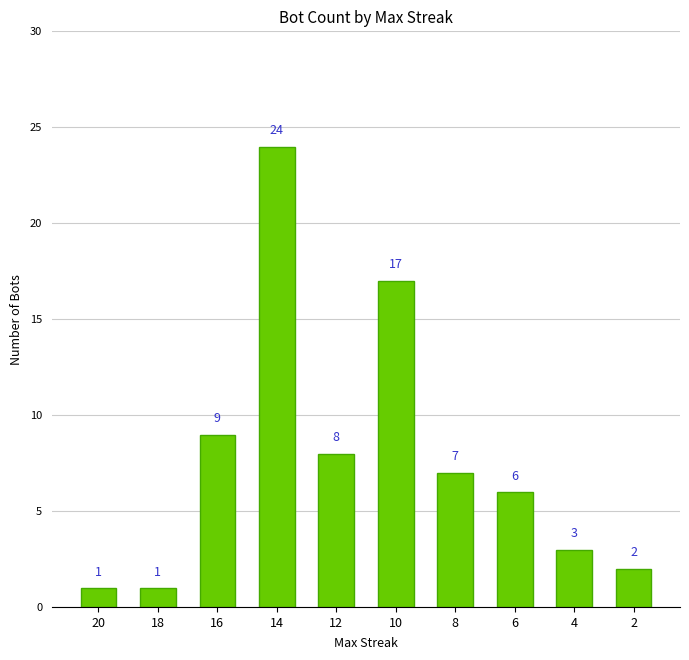

What is the value of the 3rd bar from the left?

9